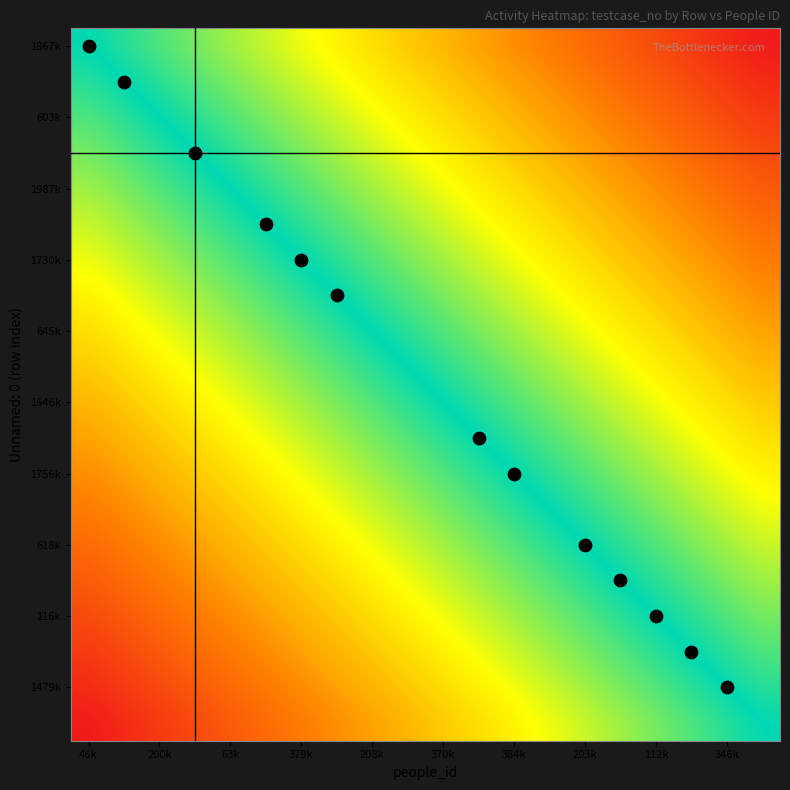

What is the minimum value shown in the chart?

-1.0